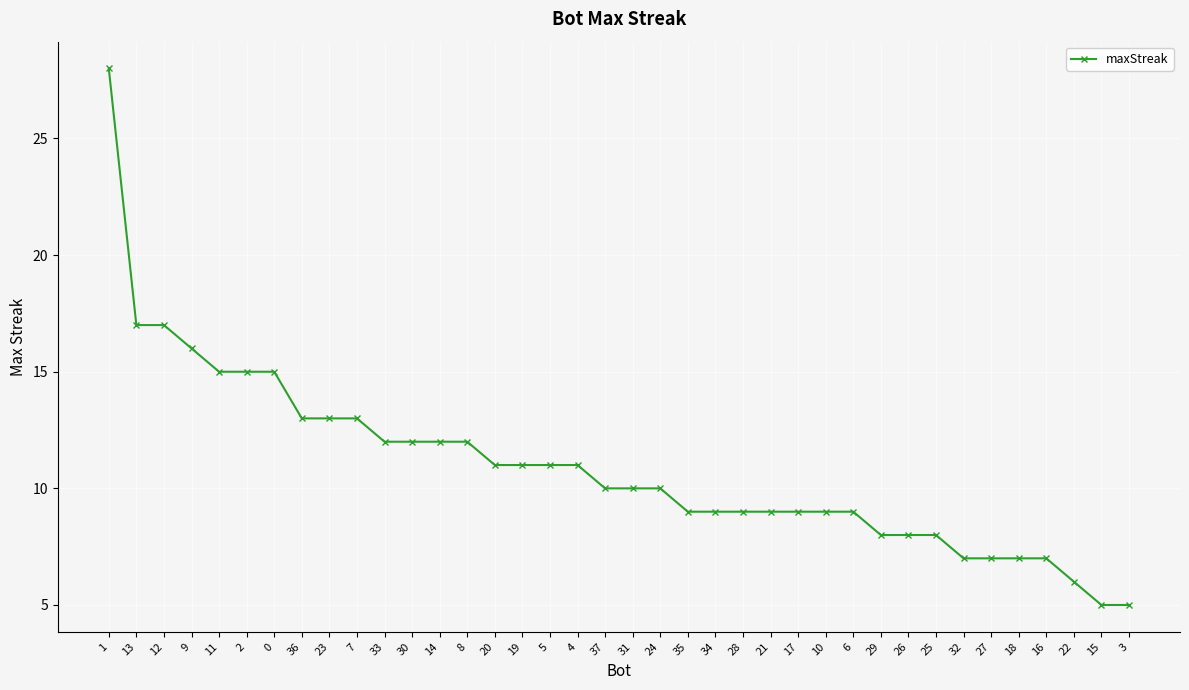

Reading right to left, extract all data points from this chart.

5	5	6	7	7	7	7	8	8	8	9	9	9	9	9	9	9	10	10	10	11	11	11	11	12	12	12	12	13	13	13	15	15	15	16	17	17	28